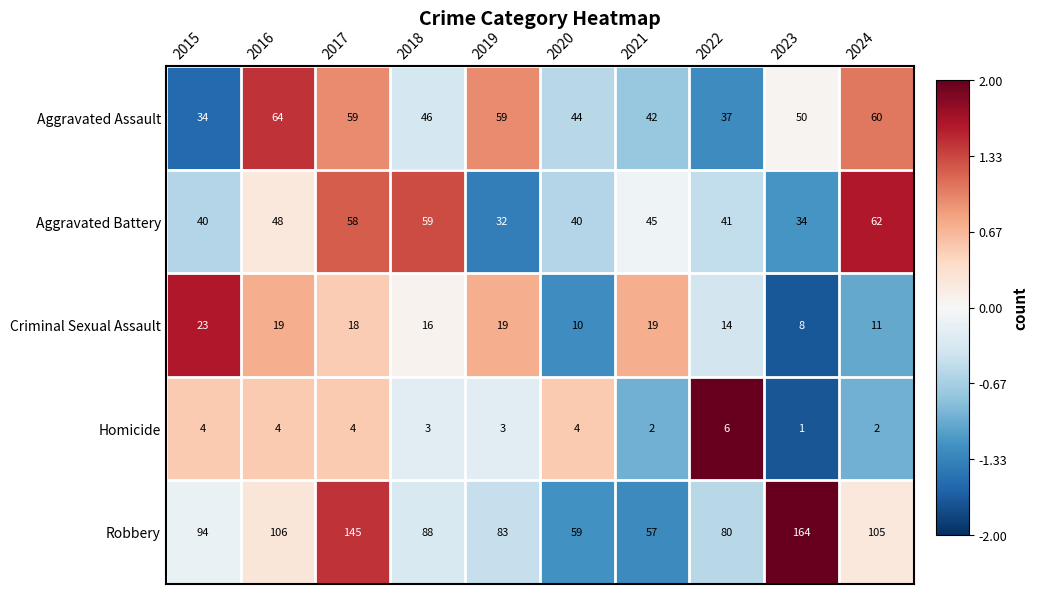

What value does the Aggravated Battery series have at 2018?

59